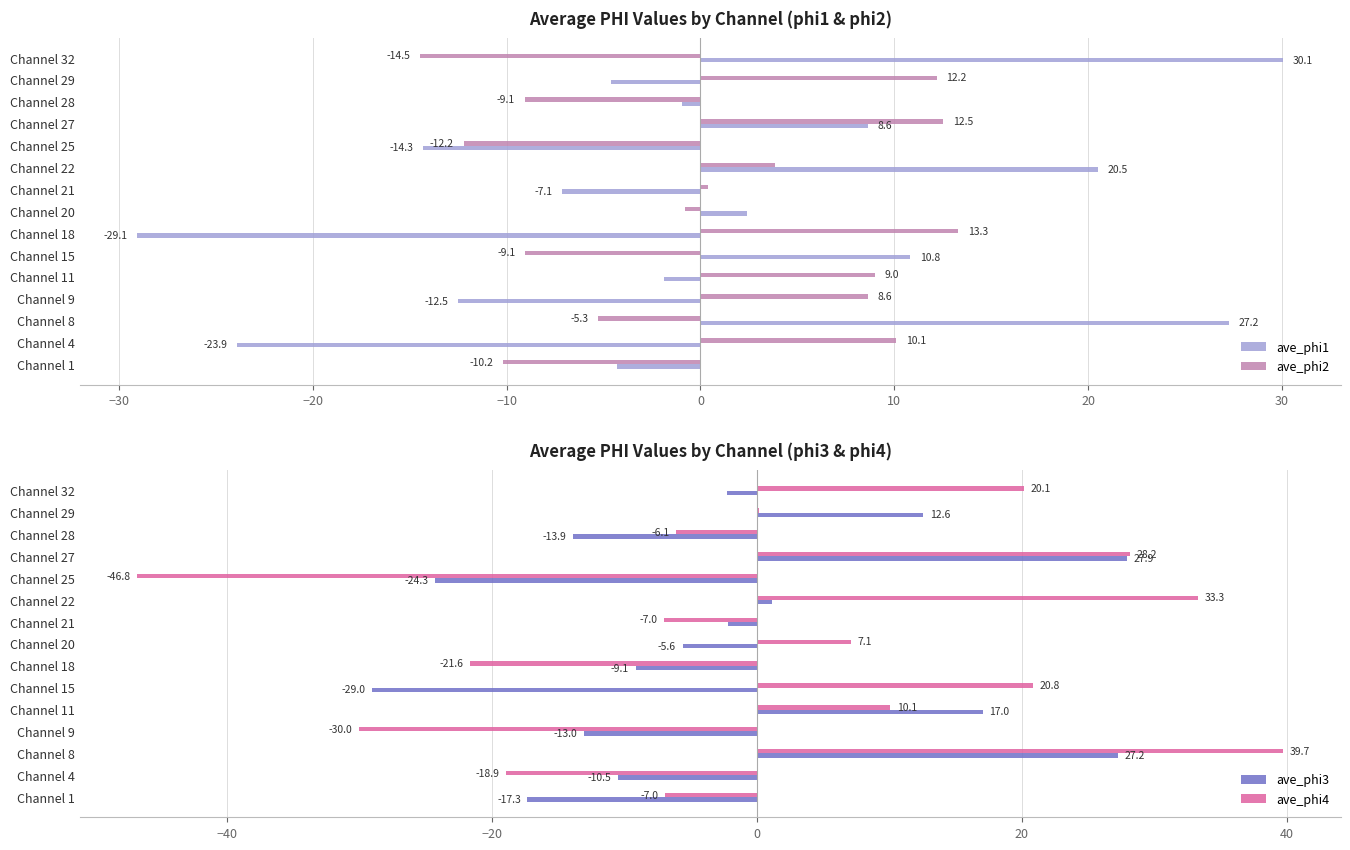

The ave_phi2 series shows 8.6 at Channel 9. True or false?

True